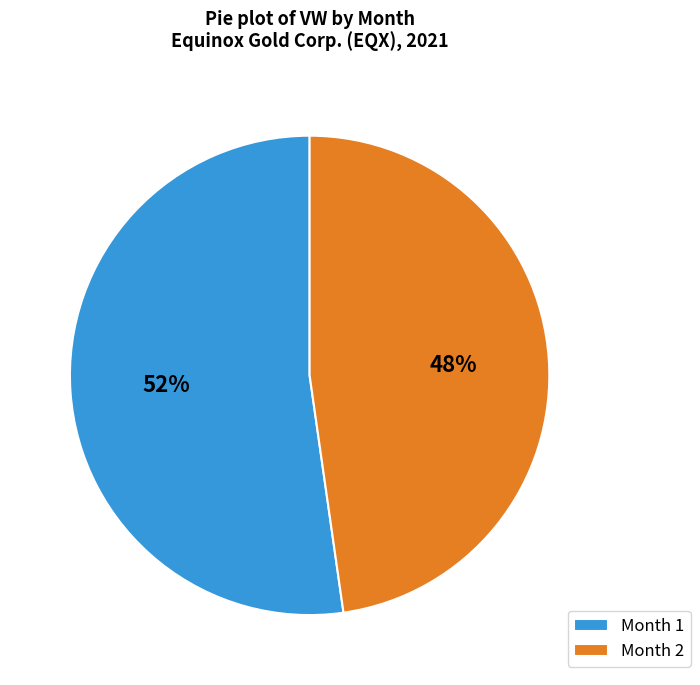

Which has a higher value, Month 2 or Month 1?

Month 1